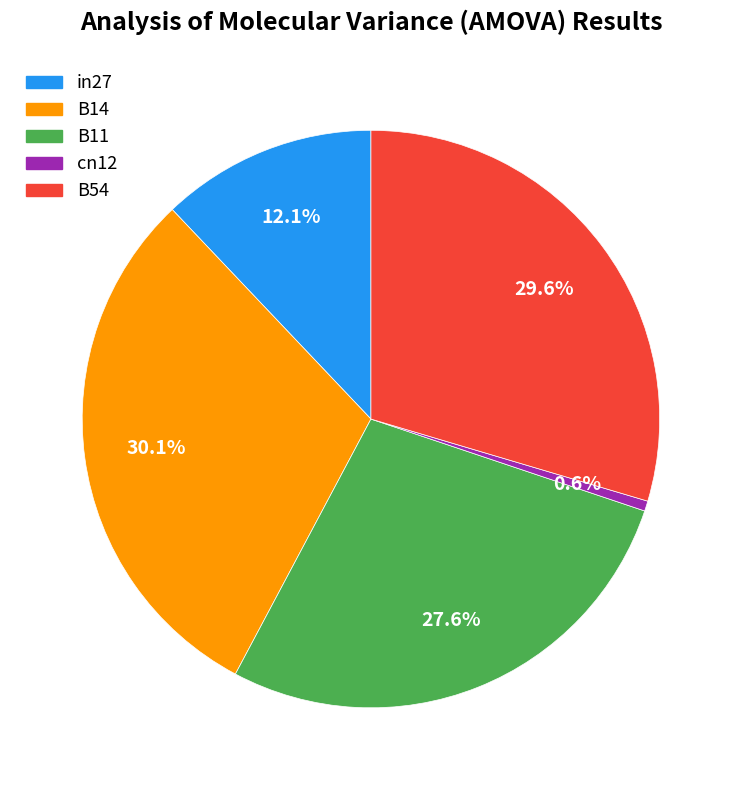

Which slice is the smallest?

cn12